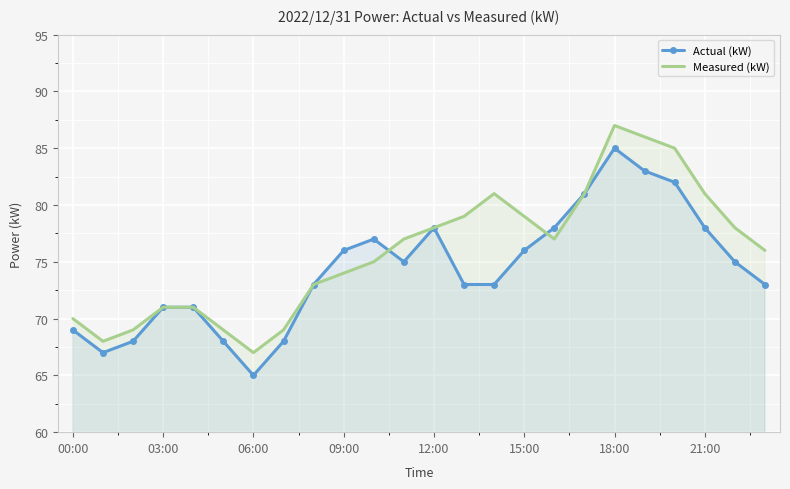

Count the number of data series in this chart.

2